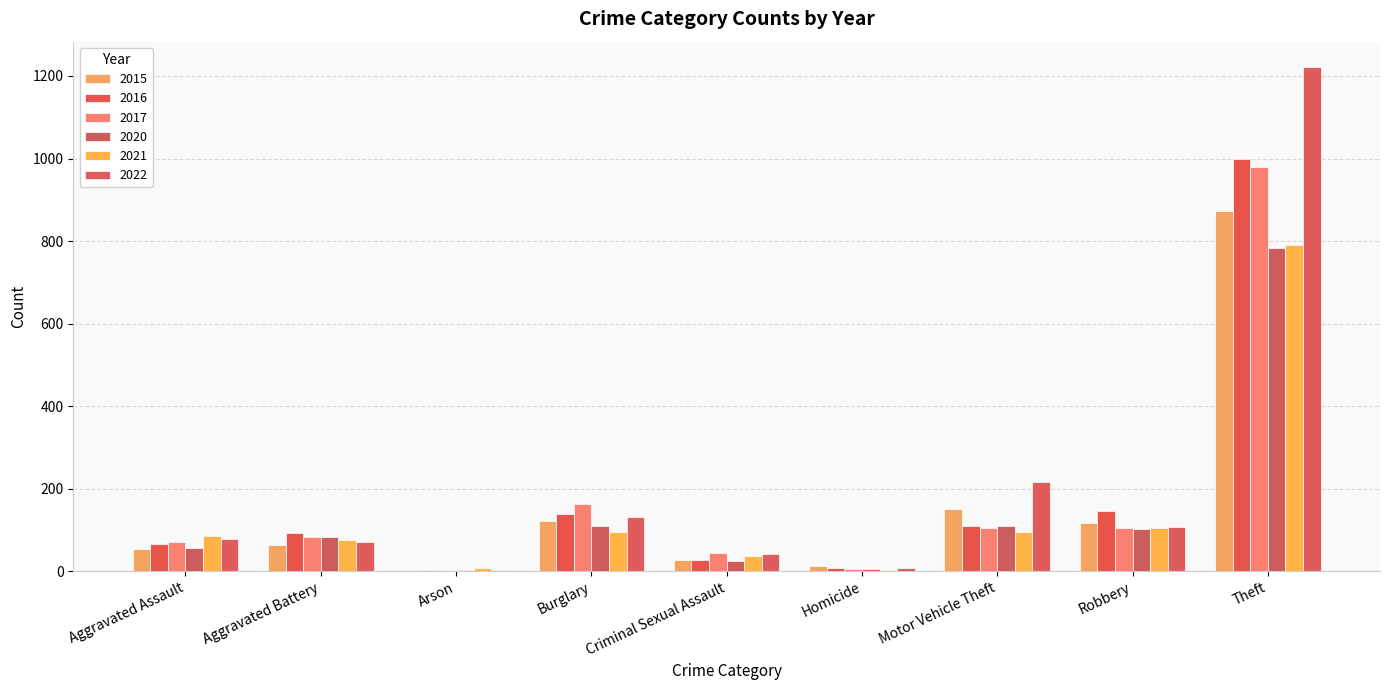

How many series are shown in this chart?

6